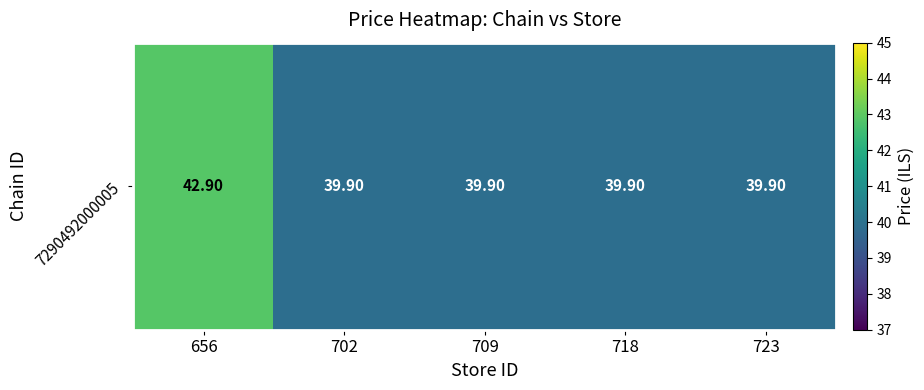

Reading right to left, extract all data points from this chart.

39.9	39.9	39.9	39.9	42.9